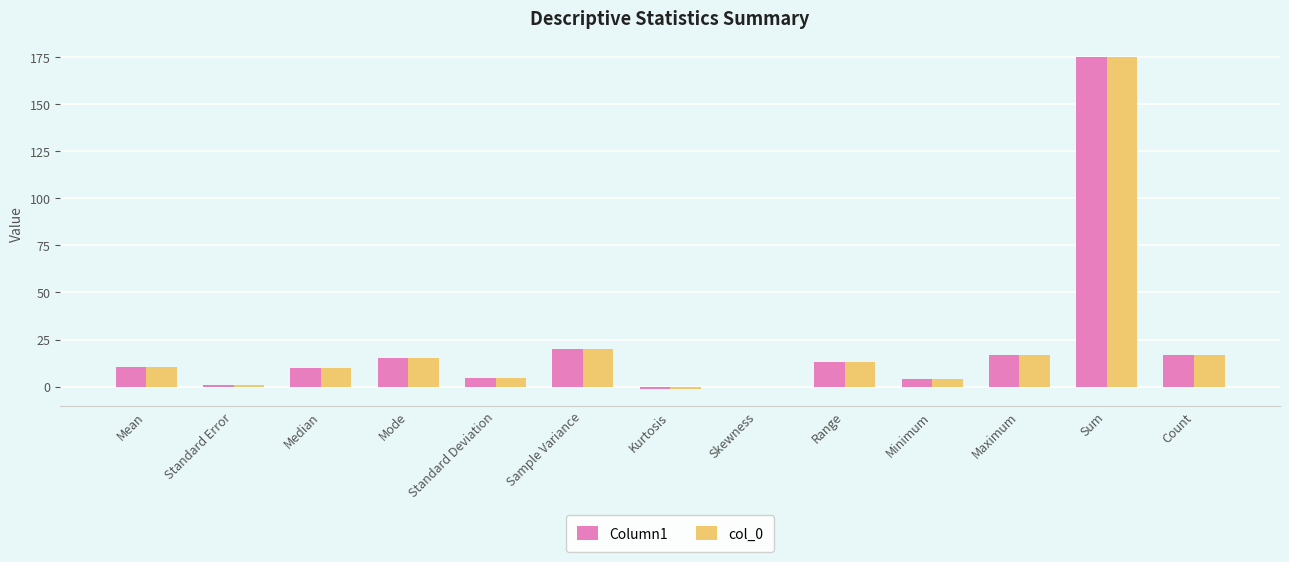

What is the sum of all col_0 values?

285.5